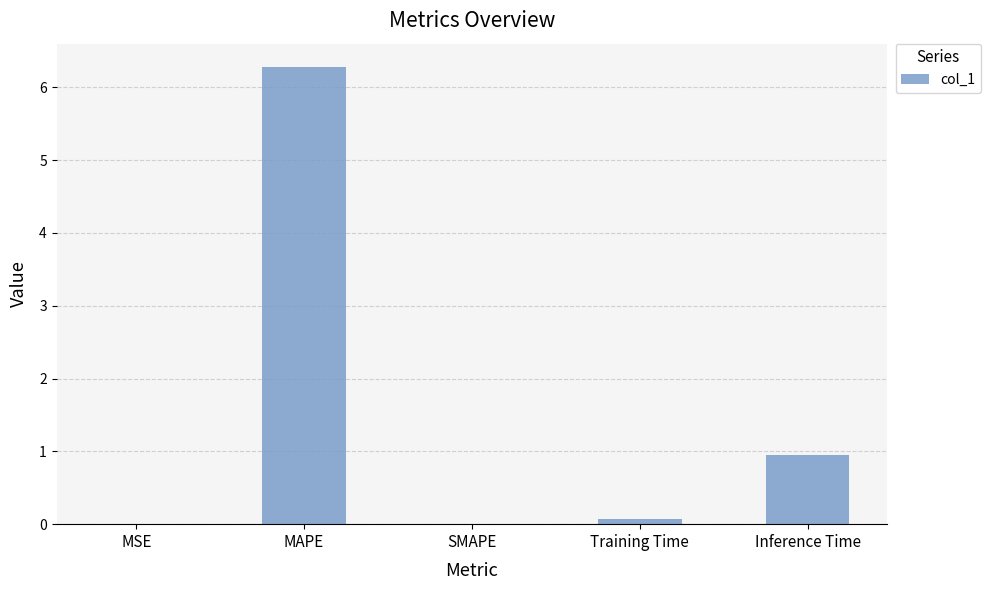

What is the change in value from MAPE to Inference Time?

-5.3